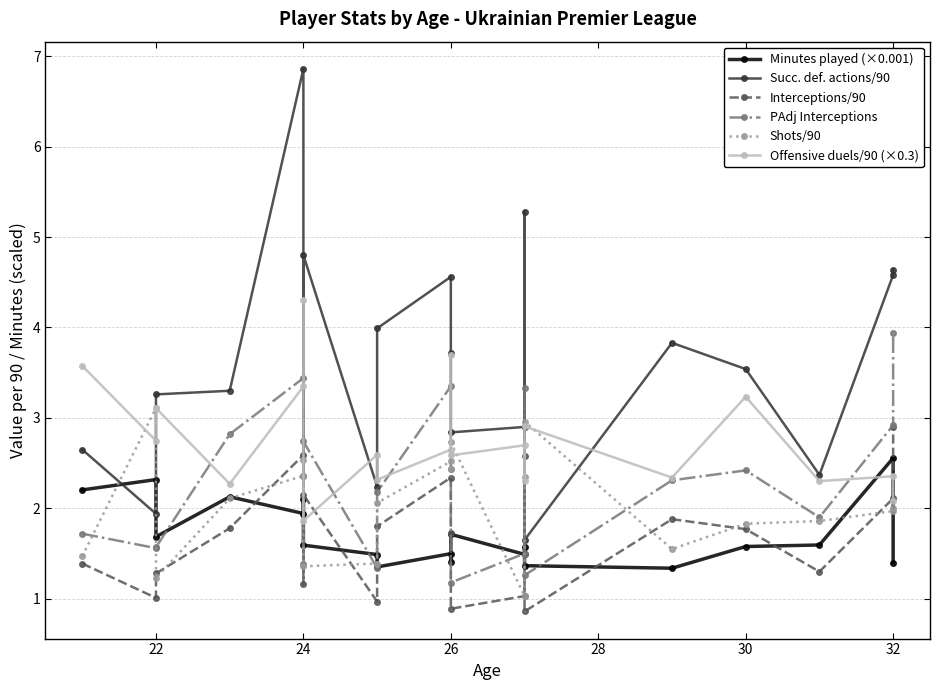

At which label does Shots/90 first exceed 2?

22